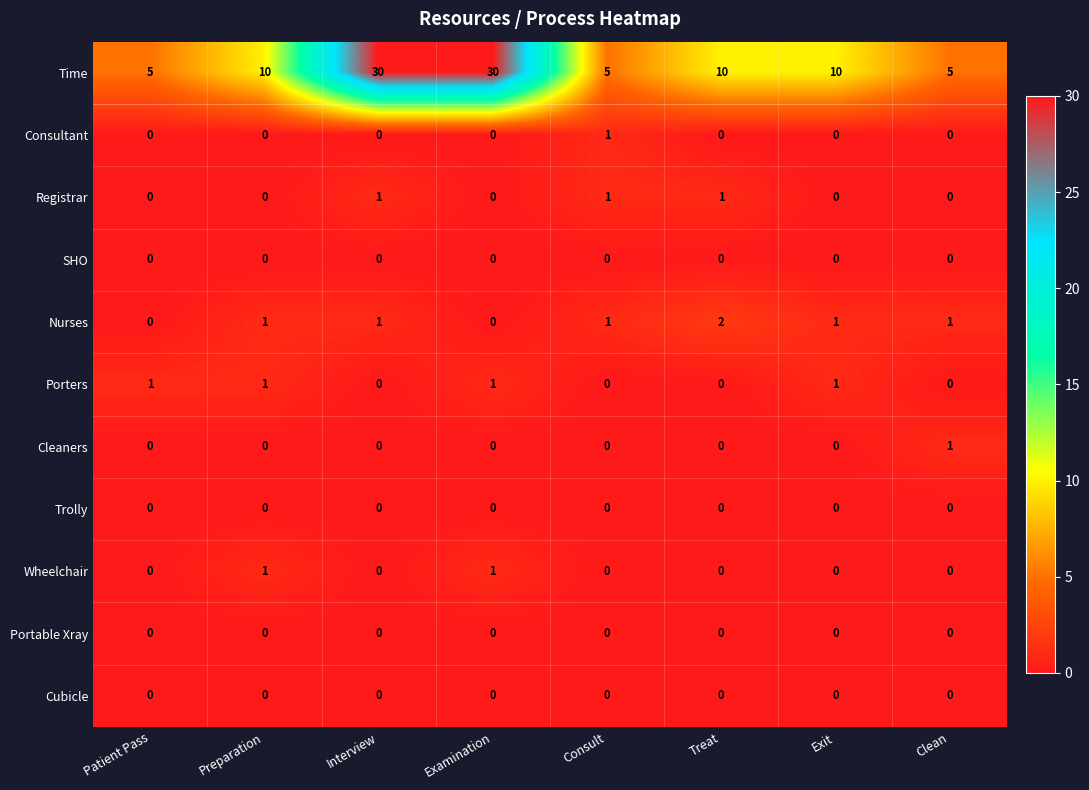

How many Registrar values are between 0 and 1?

8